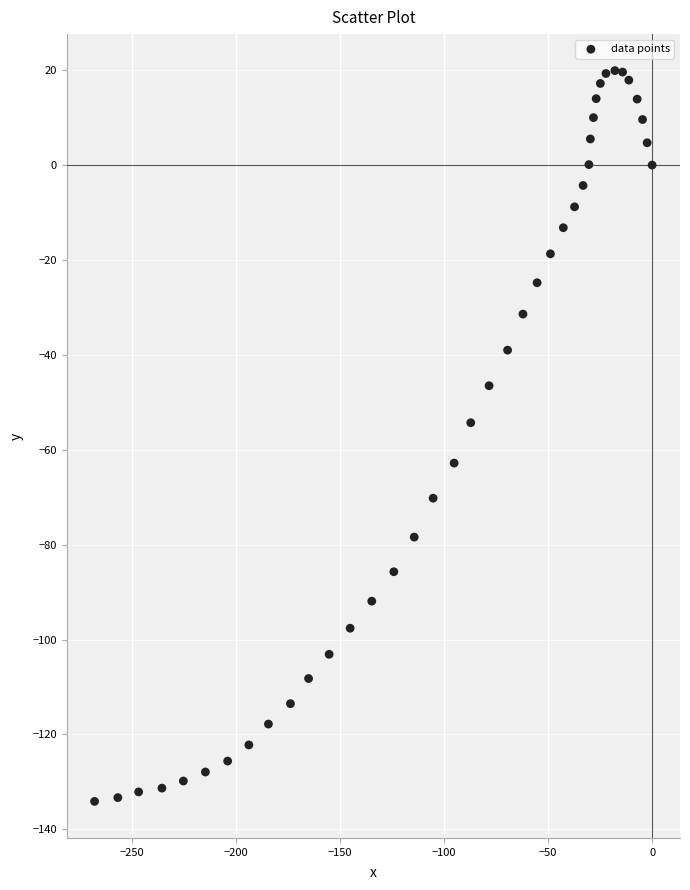

What is the range of Y values (max minus min)?

154.0